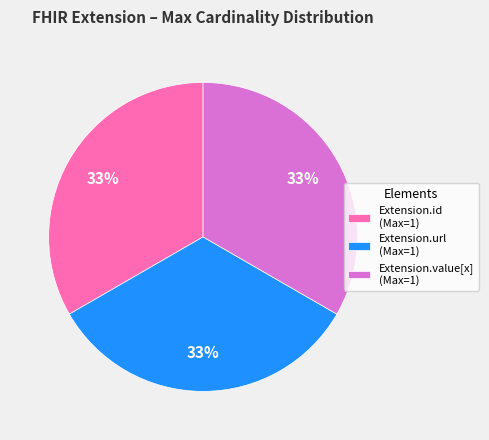

Does Extension.value[x] (Max=1) represent more than half of the total?

No